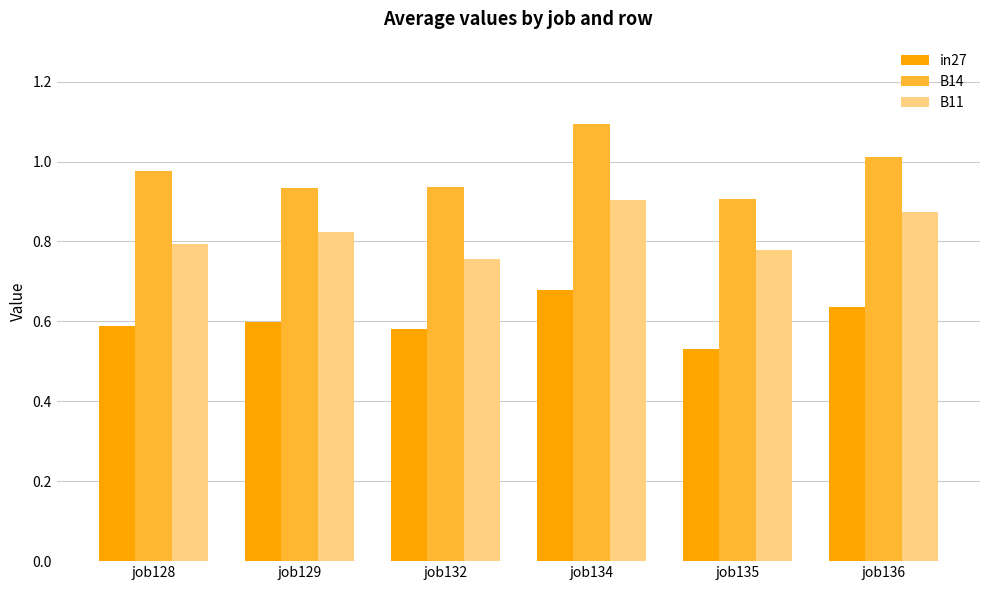

At how many categories does at least one series exceed 0?

6